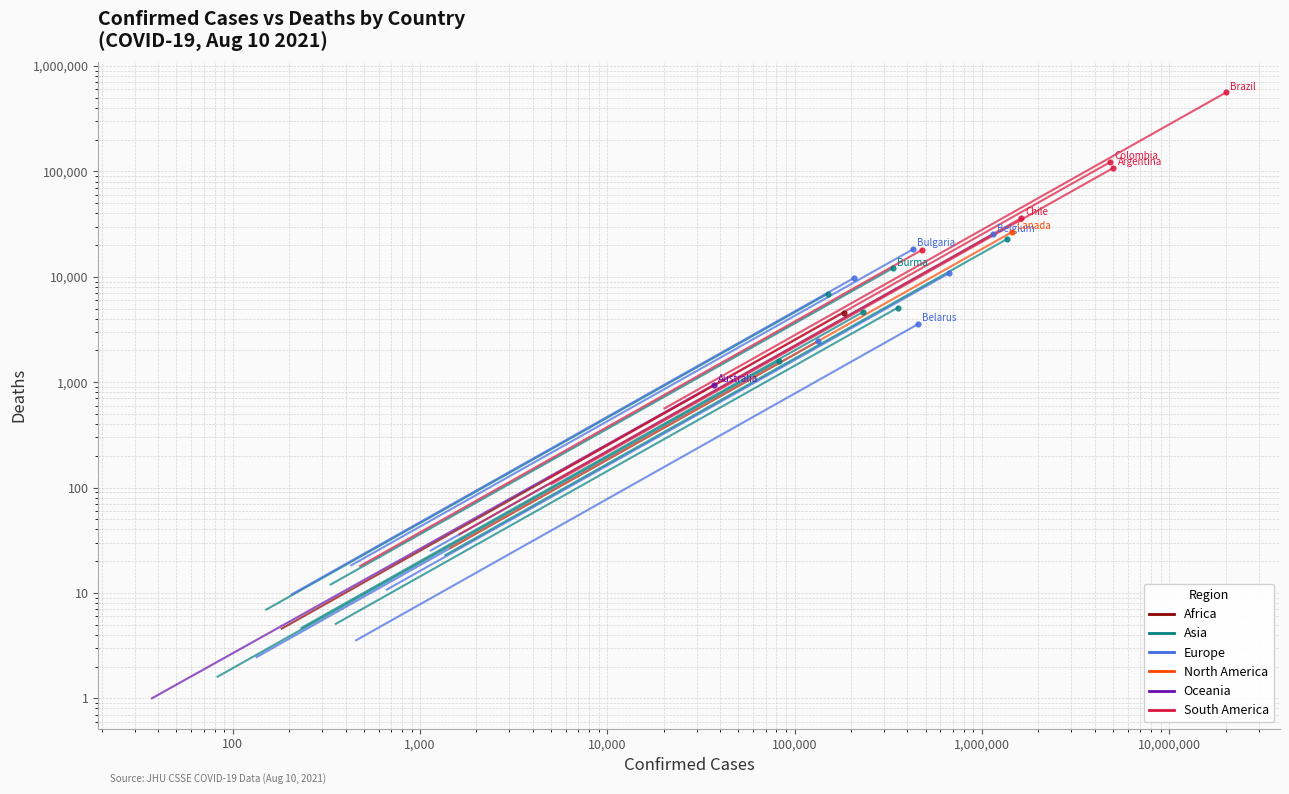

Which series has the largest total across all categories?

South America